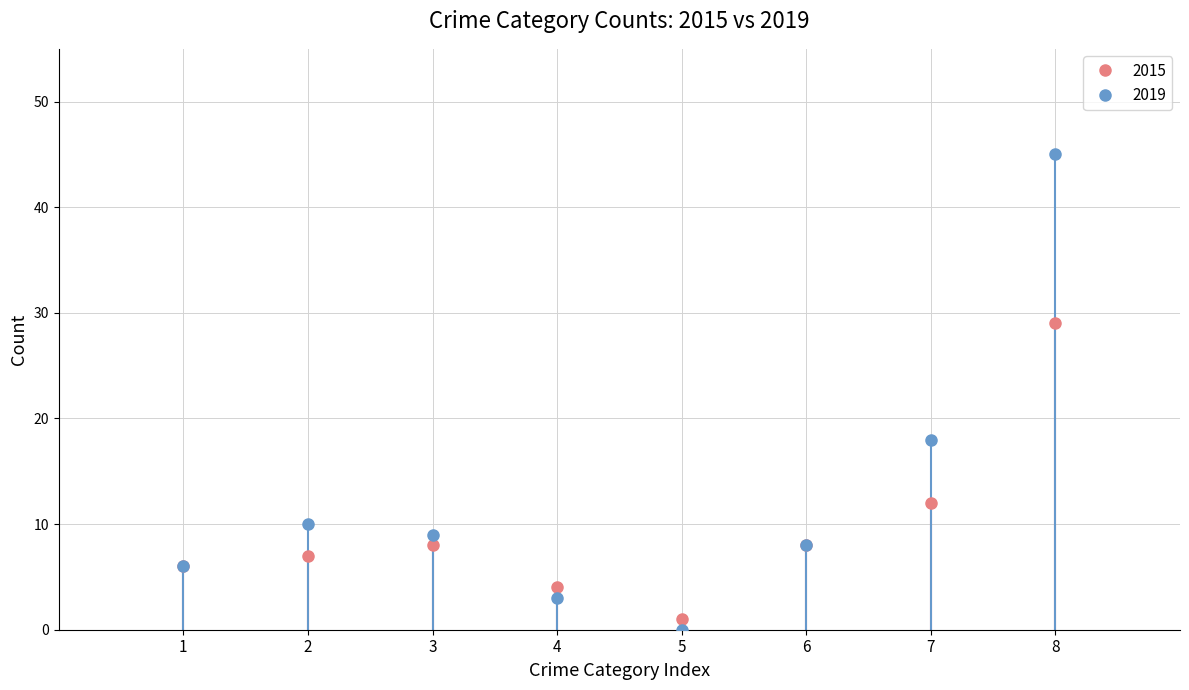

List the series in order of their peak value, lowest first.

2015, 2019